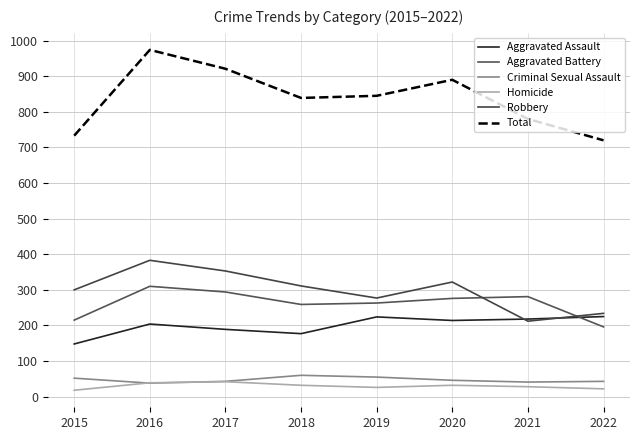

Reading right to left, transcribe all the data shown in this chart.

Aggravated Assault: 225	218	214	224	177	189	204	148
Aggravated Battery: 196	281	276	263	259	294	310	215
Criminal Sexual Assault: 43	41	46	55	60	43	38	52
Homicide: 22	28	32	26	32	42	39	18
Robbery: 234	212	322	277	311	353	383	300
Total: 720	780	890	845	839	921	974	733